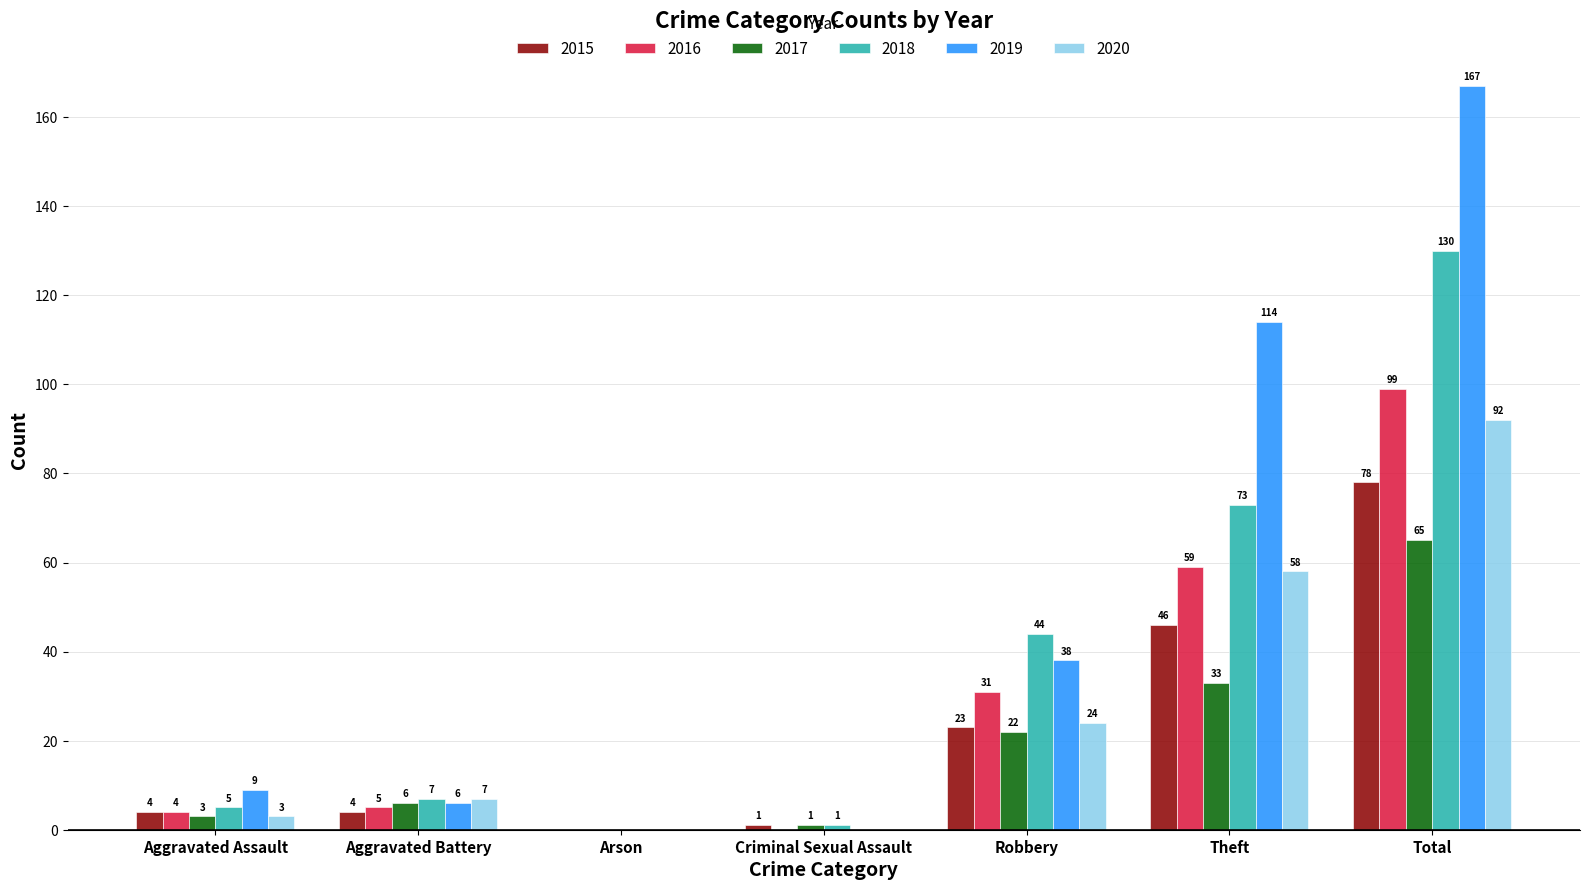

What is the greatest value displayed?

167